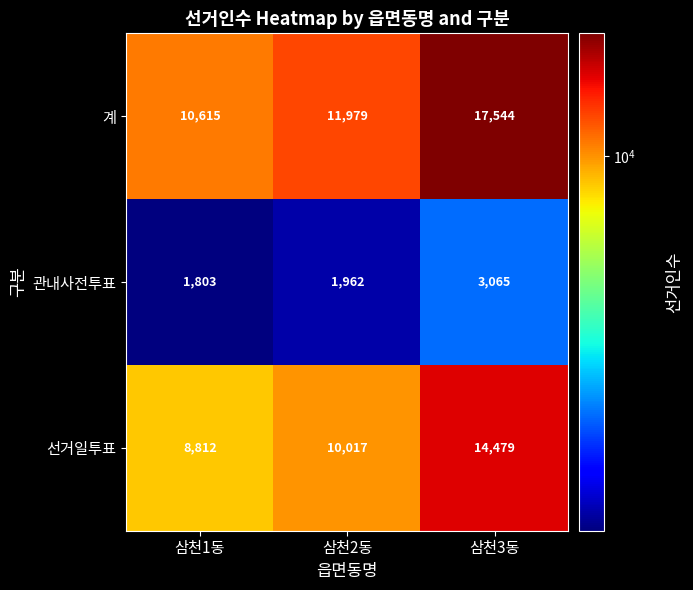

Count the number of data series in this chart.

3